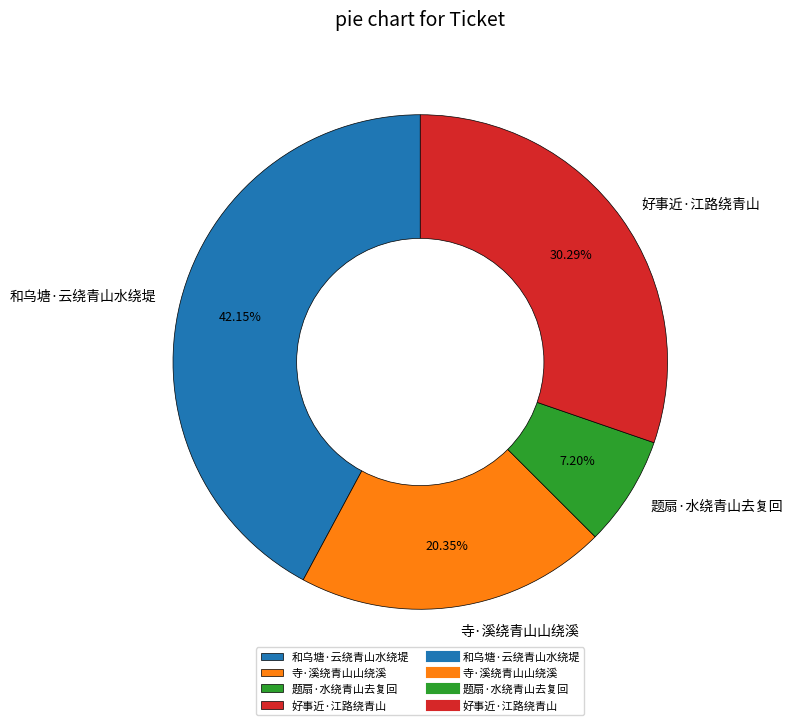

Is it true that 题扇·水绕青山去复回 is 18% of the pie?

False